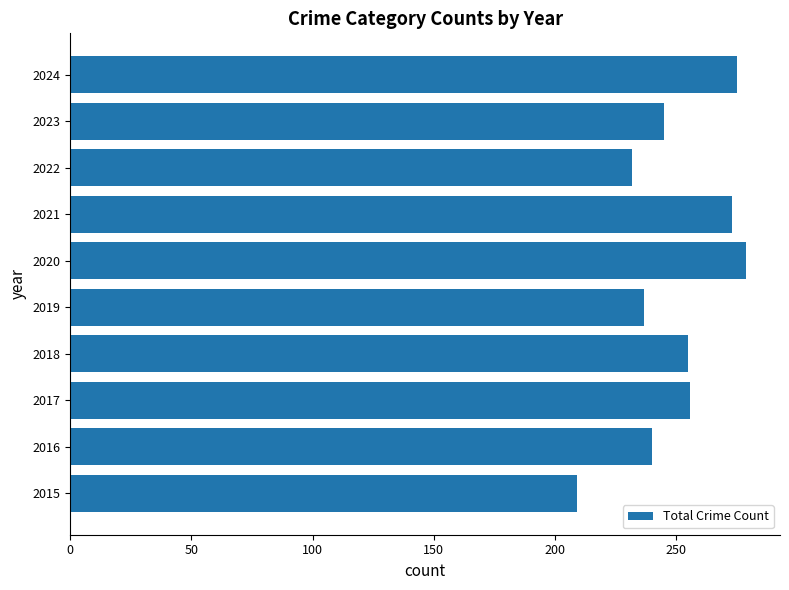

What is the ratio of the value at 2020 to the value at 2021?

1.0